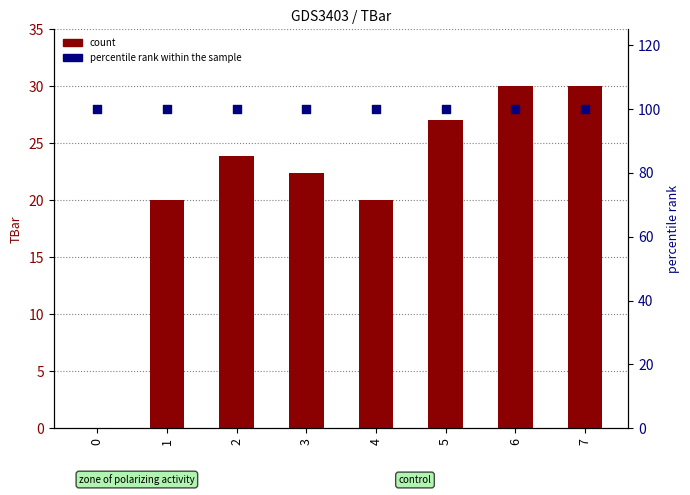

Which series reaches the maximum Y coordinate?

percentile rank within the sample